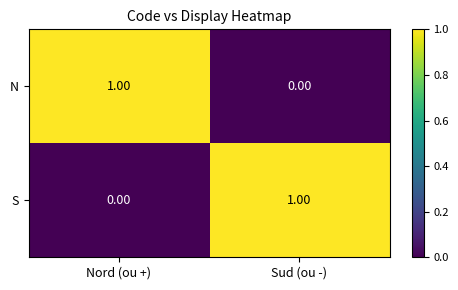

At which label is N closest to 0?

Sud (ou -)